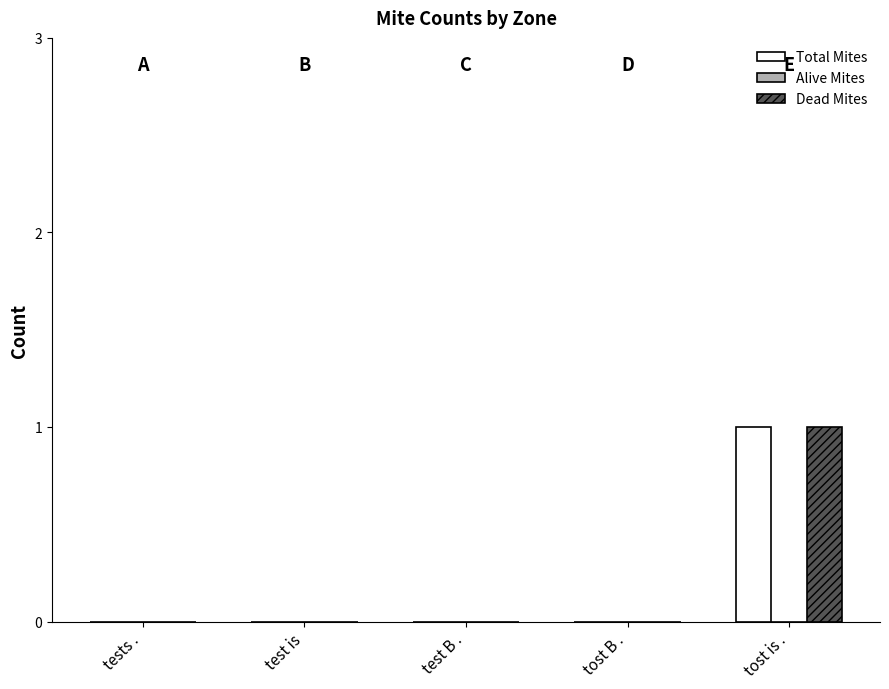

At which category does the chart reach its peak across all series?

tost is .